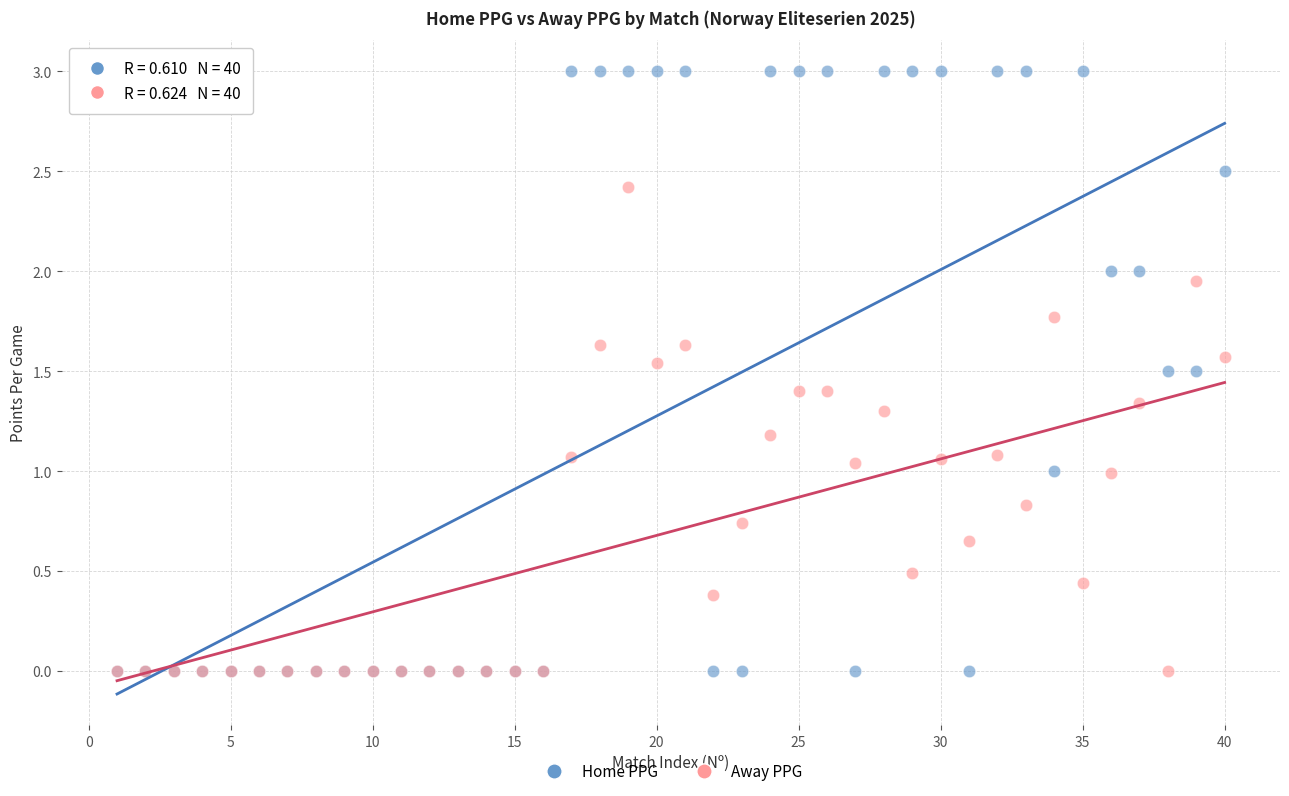

What are all the series names shown in the legend?

Home PPG, Away PPG